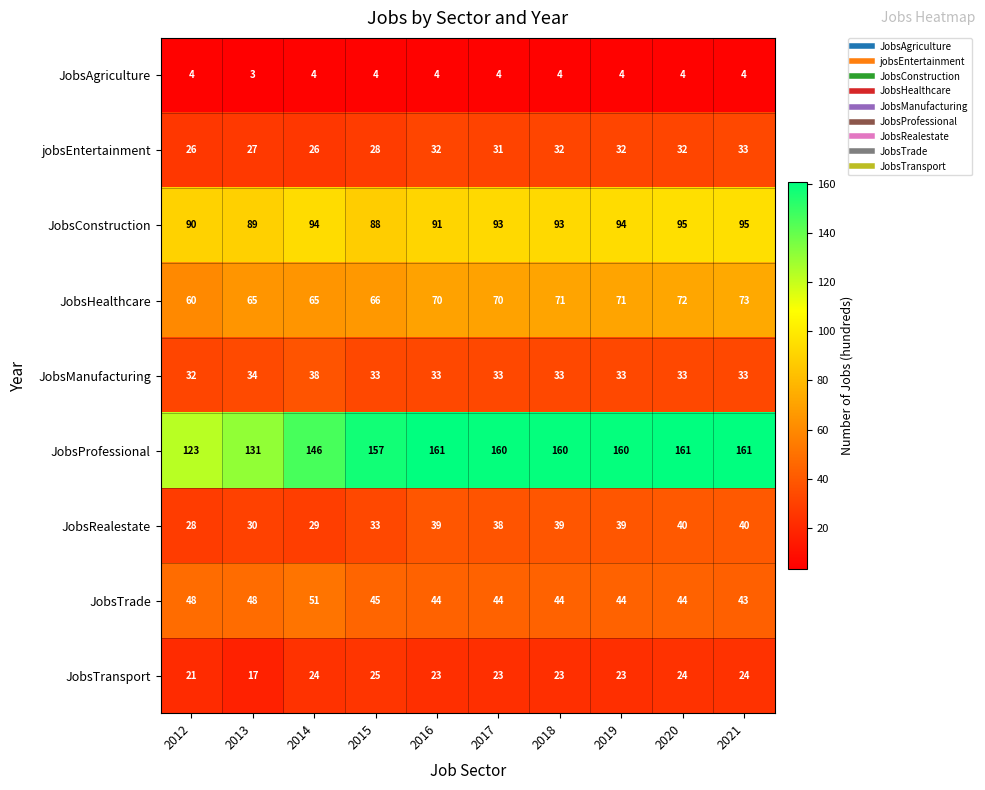

What is the sum of the JobsHealthcare values at 2019 and 2012?

131